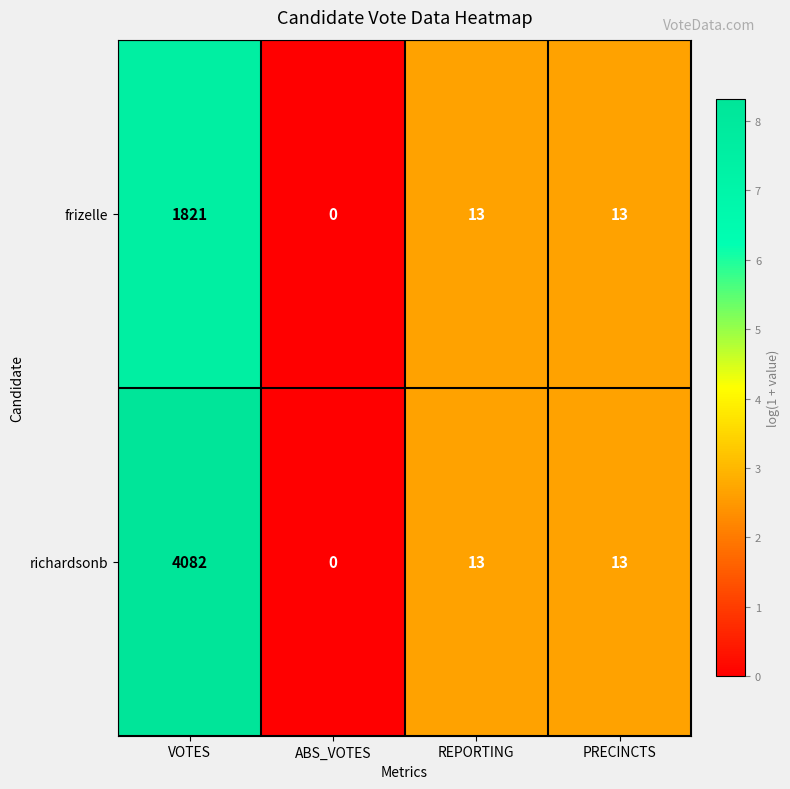

True or false: richardsonb has a value of 4082 at VOTES.

True